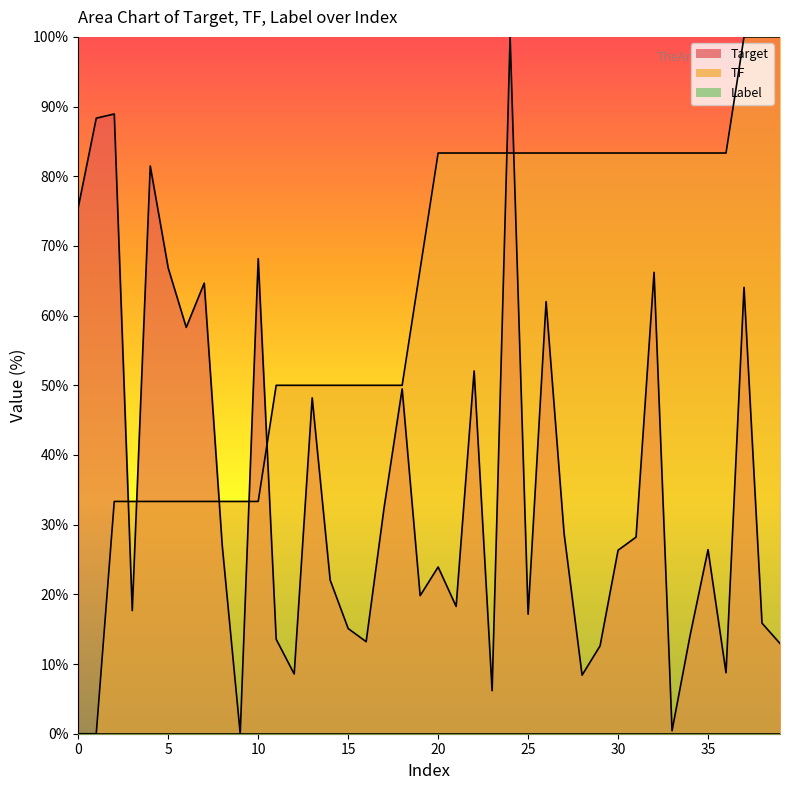

What is the sum of the TF values at 2 and 29?

116.7